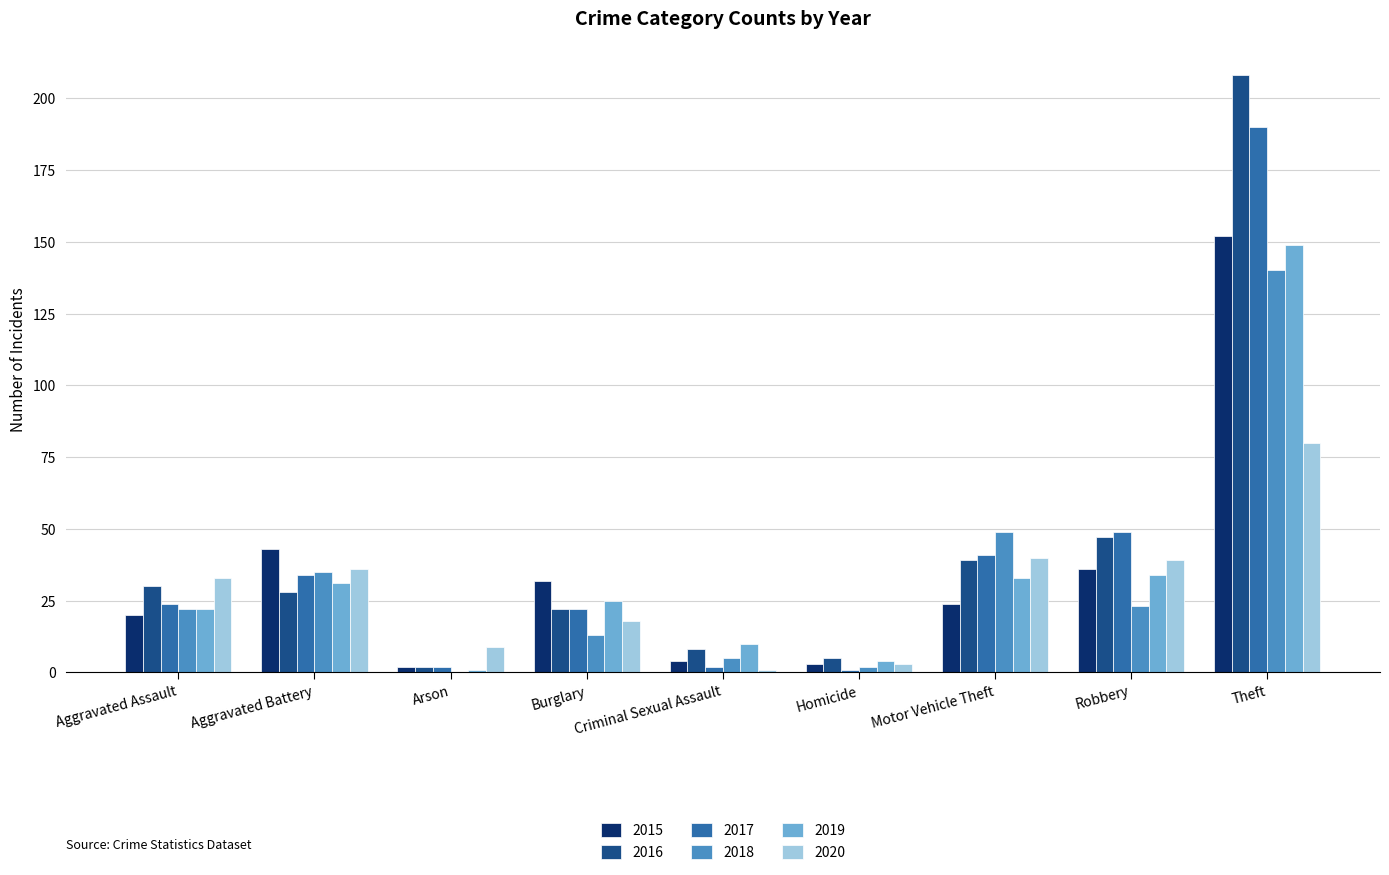

At which category is the sum across all series the highest?

Theft